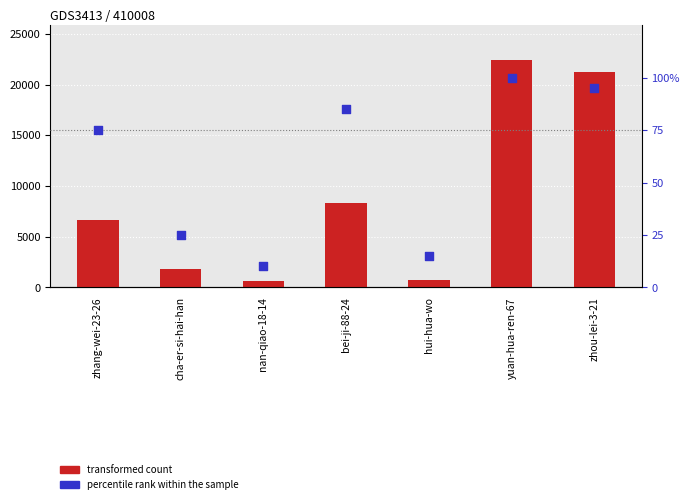

Which series contains the lowest Y value?

percentile rank within the sample